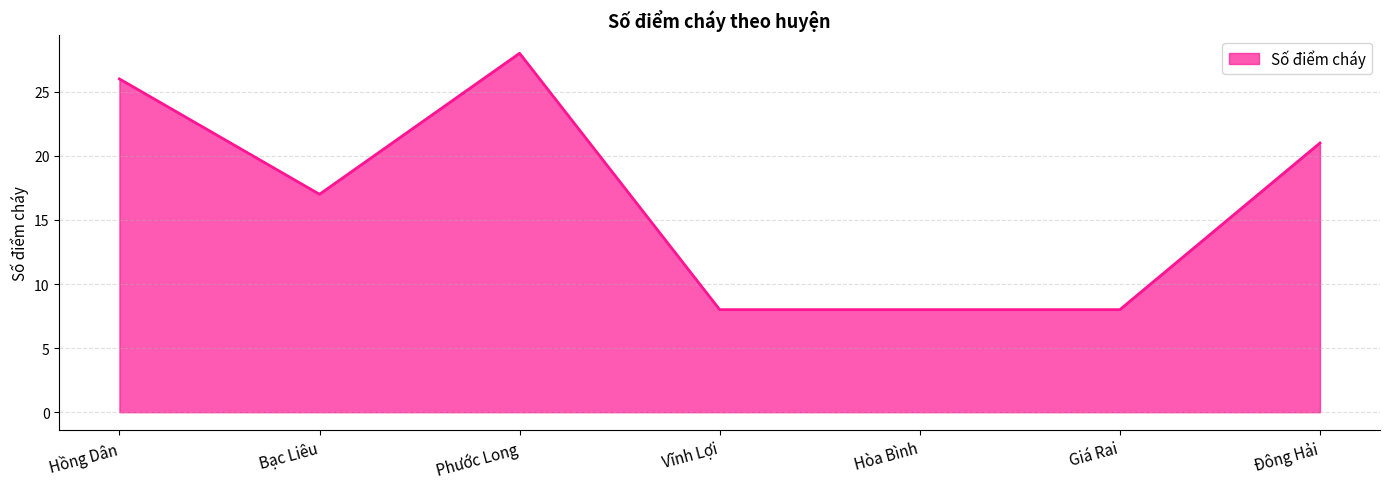

Which has a higher value, Đông Hải or Phước Long?

Phước Long